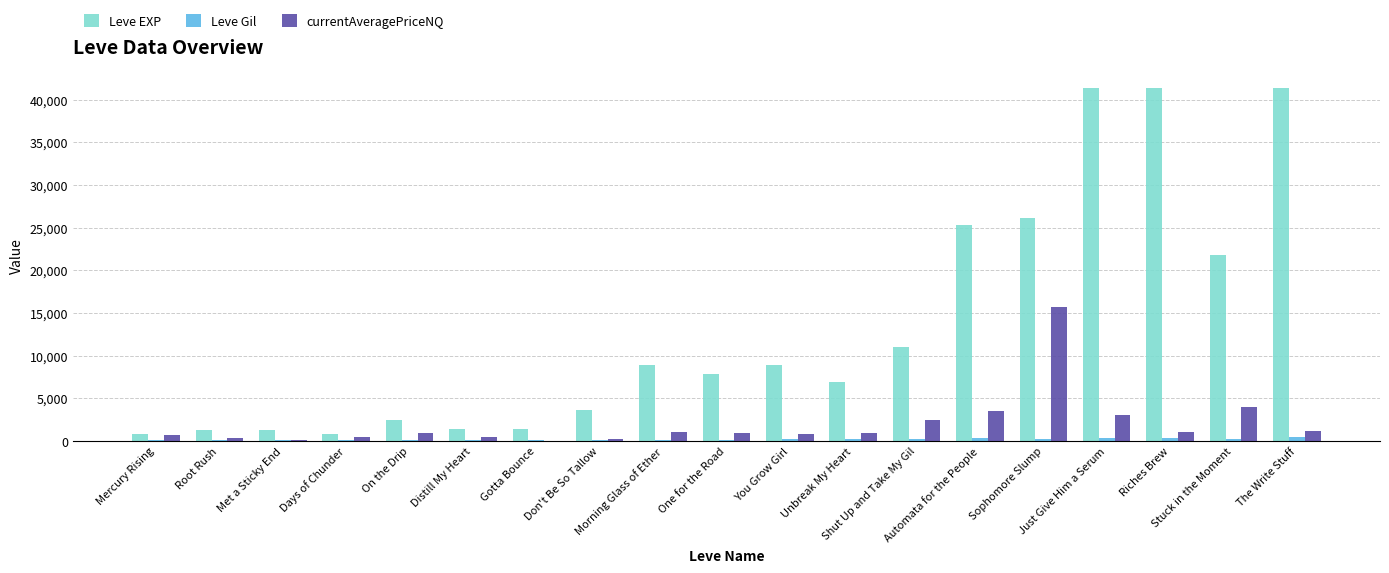

Is the value of currentAveragePriceNQ at You Grow Girl greater than the value of Leve Gil at Sophomore Slump?

Yes